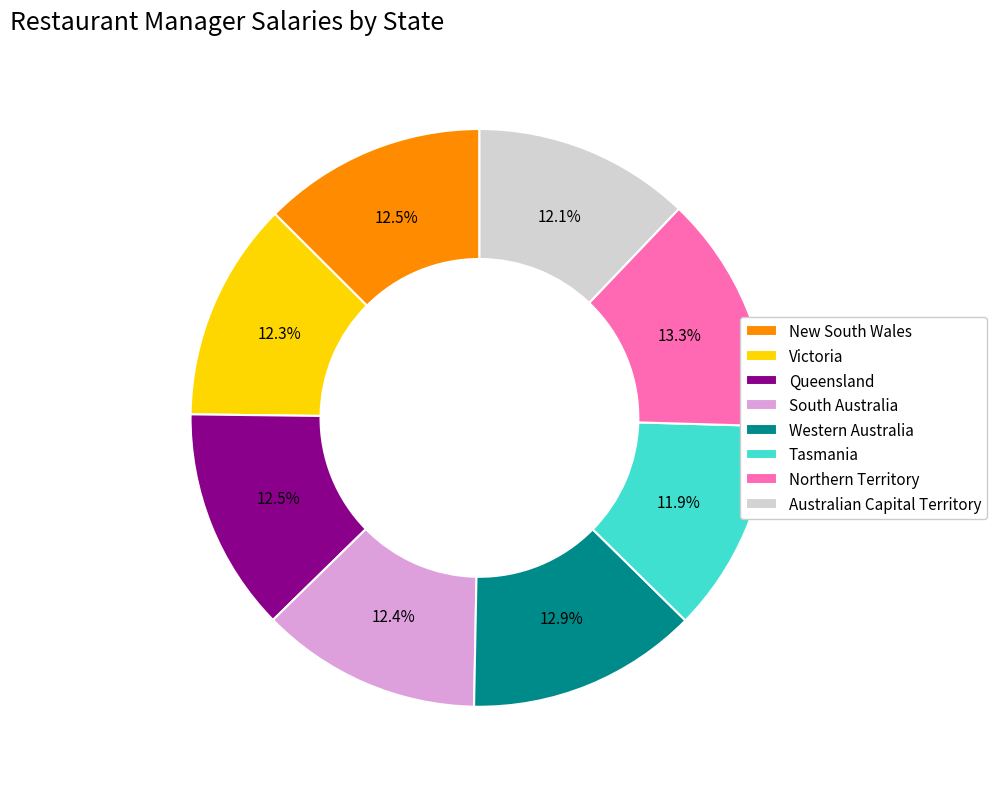

Is South Australia the majority of the pie?

No